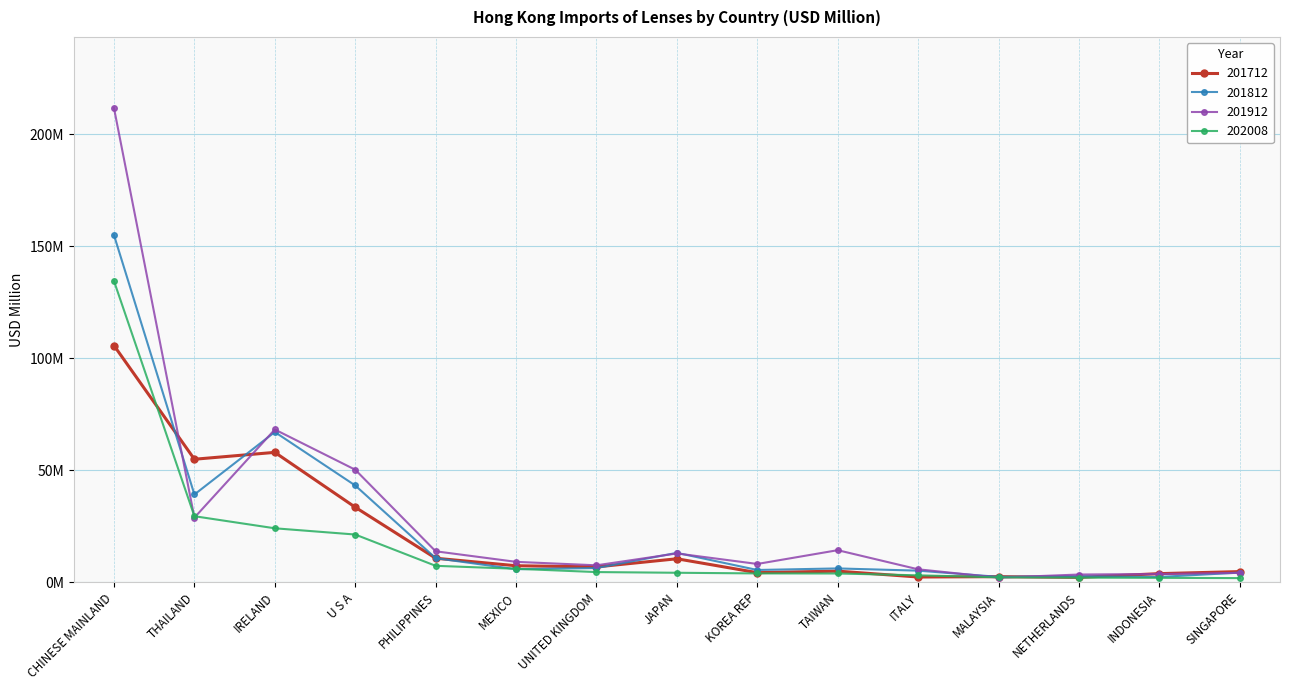

What are all the series names shown in the legend?

201712, 201812, 201912, 202008